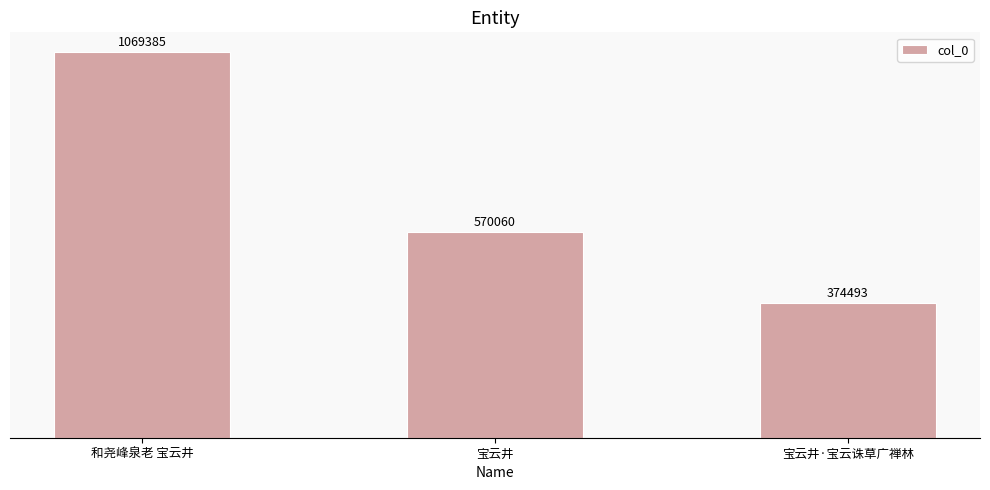

Are the bars horizontal?

No